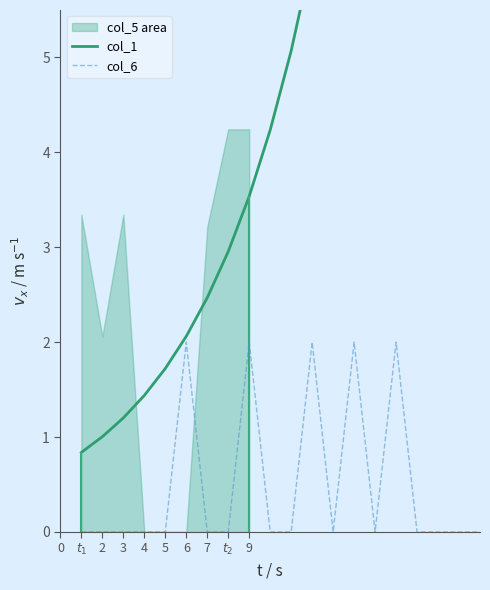

Is it true that col_6 equals 1 at 7?

False